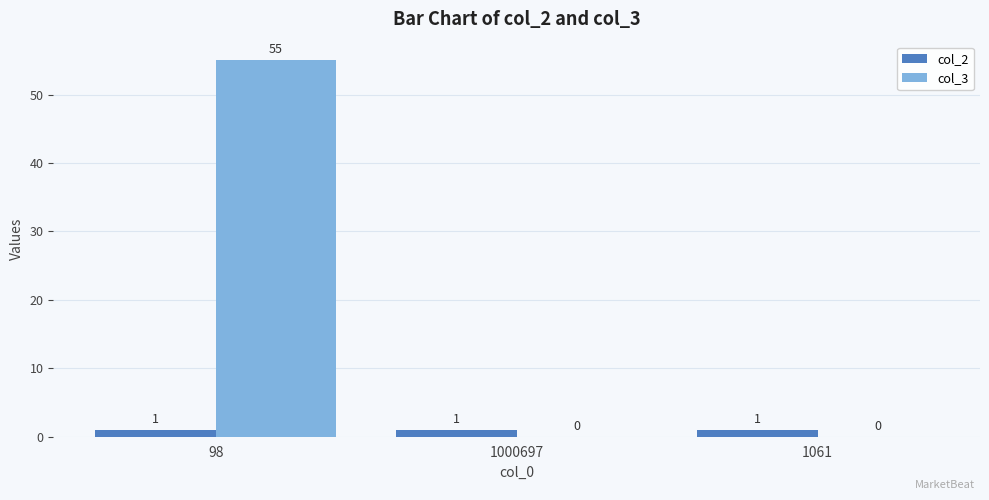

The value of col_3 at 98 is 55. True or false?

True